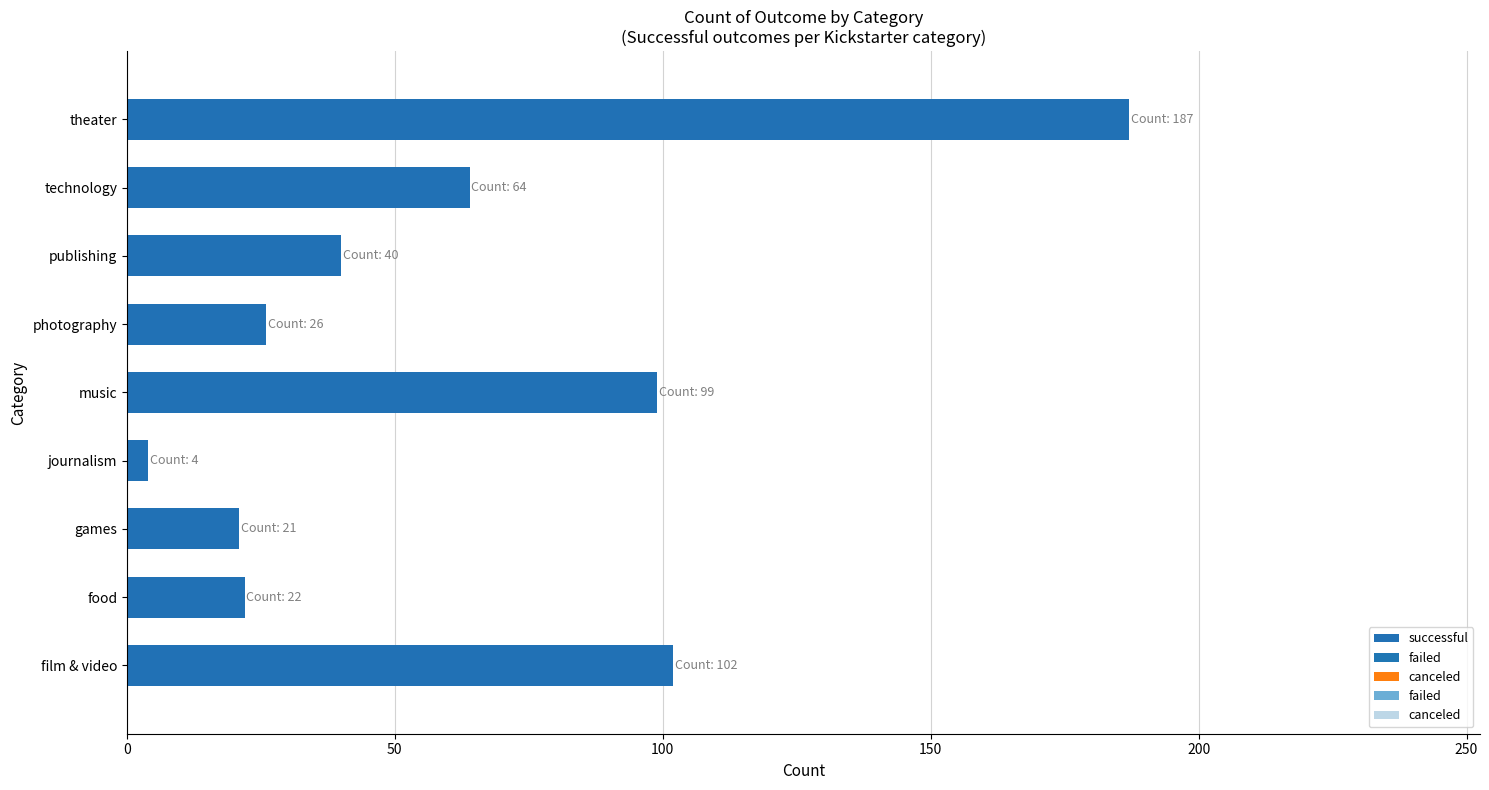

How many groups of bars are there?

9